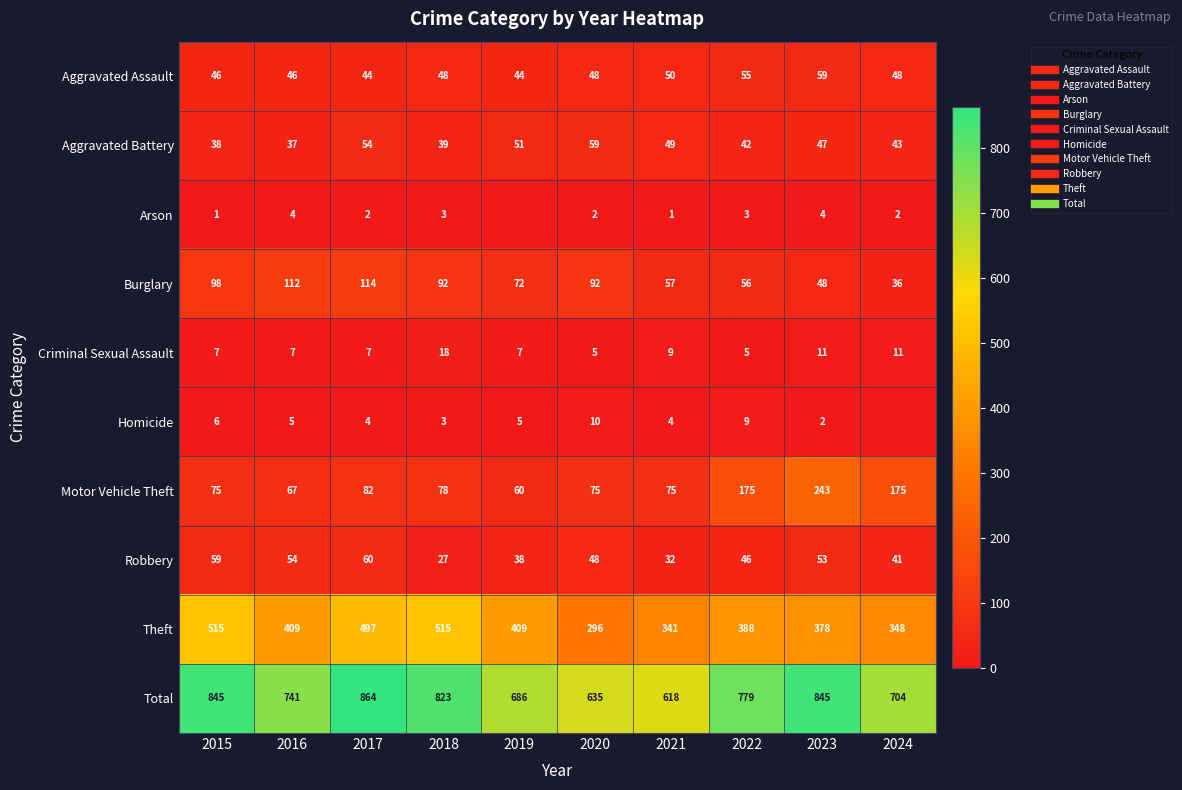

What is the total value across all series at 2021?

1236